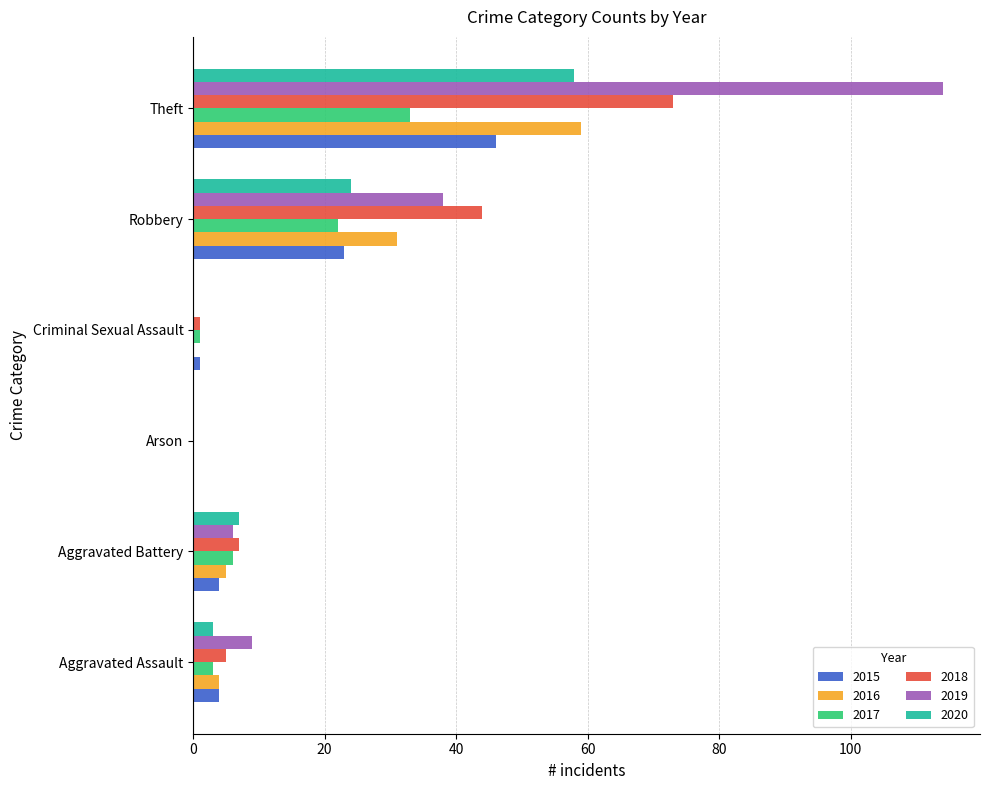

Read the 2017 value at Aggravated Assault.

3